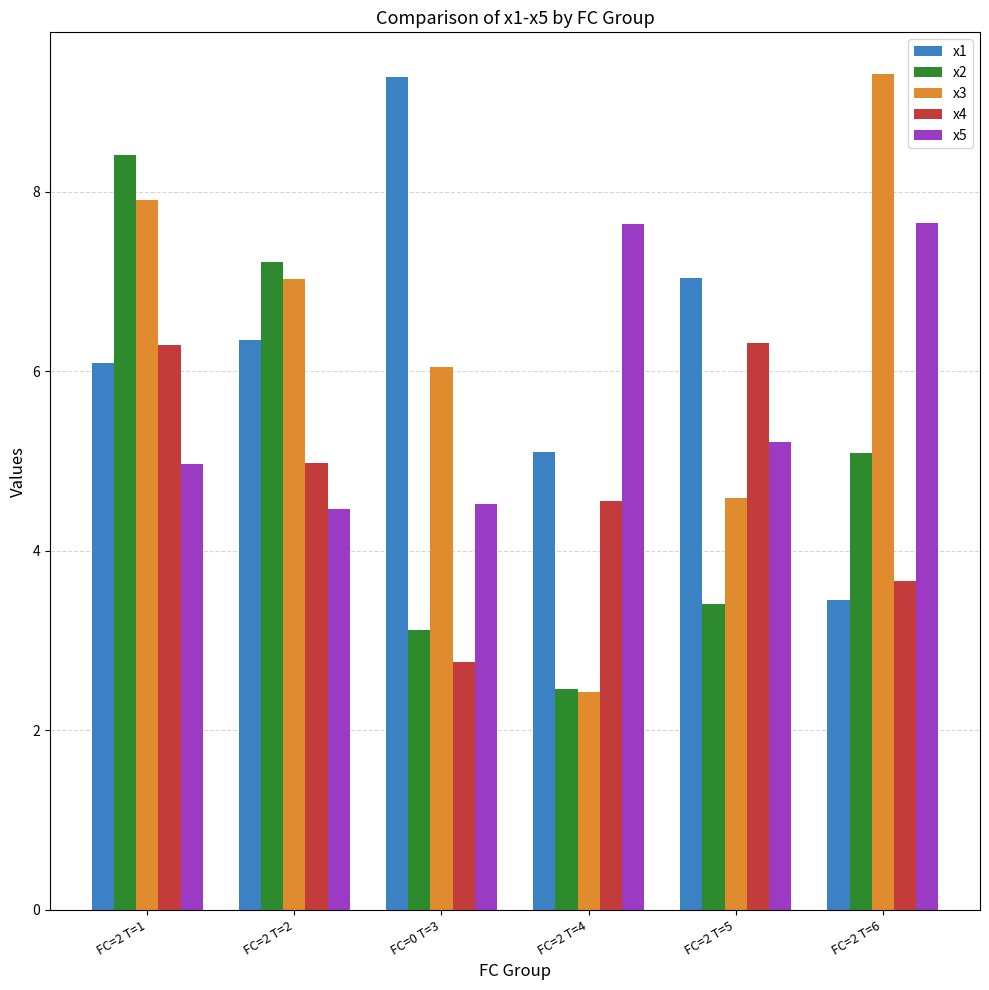

What is the difference between the highest and lowest values at FC=2 T=1?

3.4